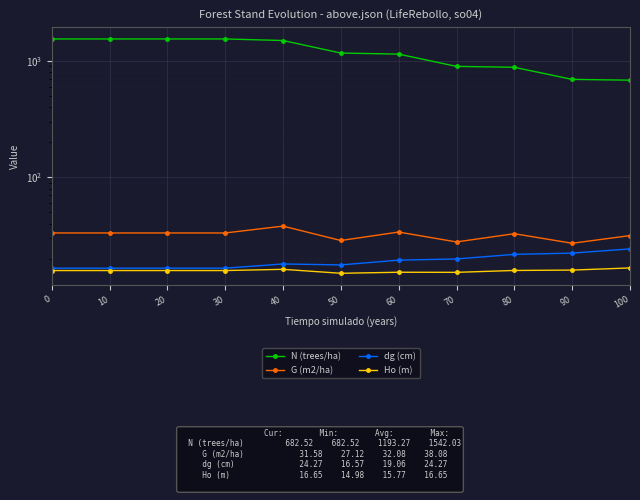

Which series has the widest spread of values?

N (trees/ha)